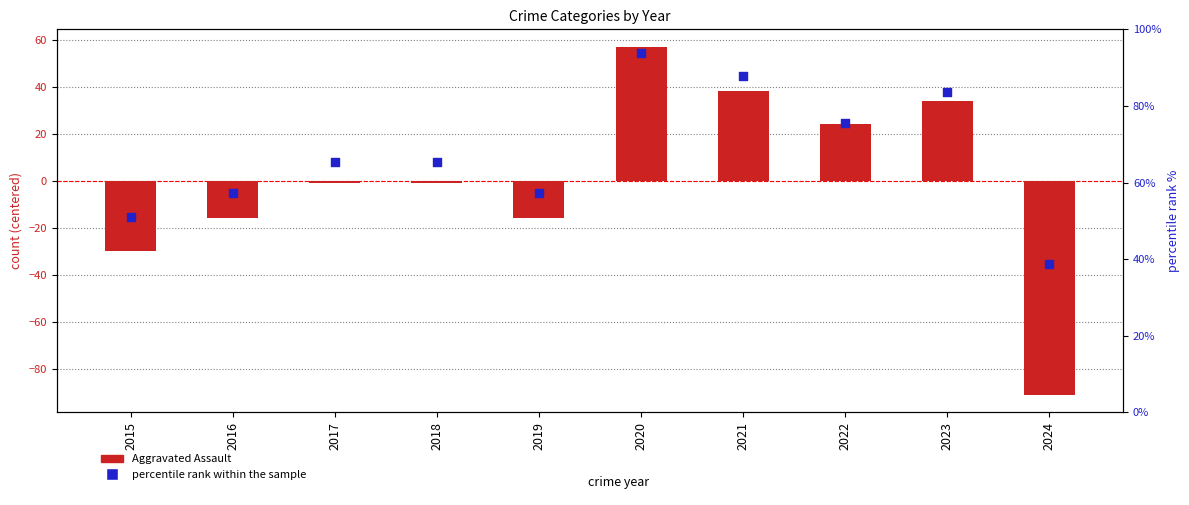

At how many categories does at least one series exceed -21?

10